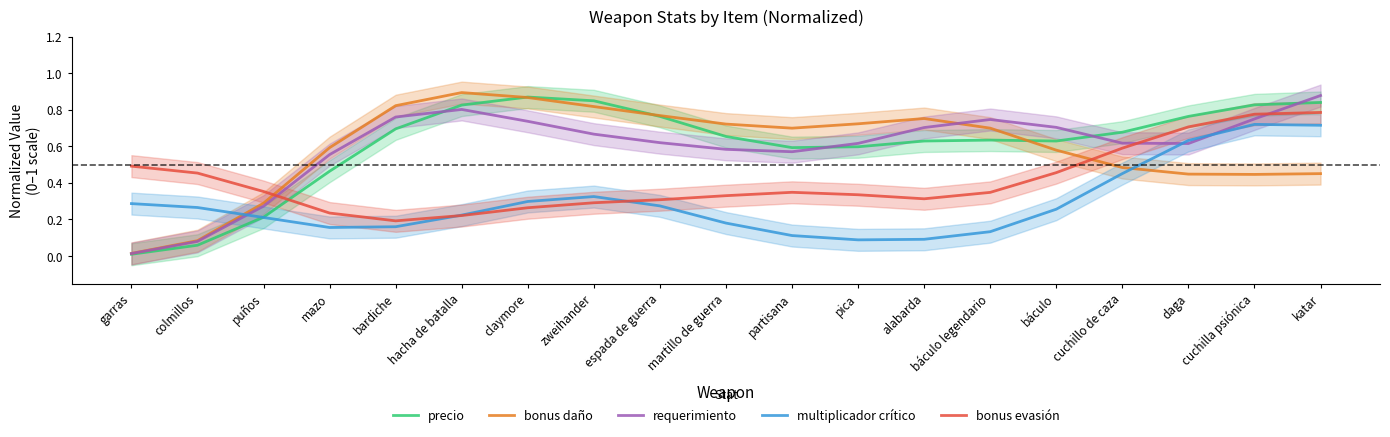

After their last crossing, which series has the higher values: precio or multiplicador crítico?

precio